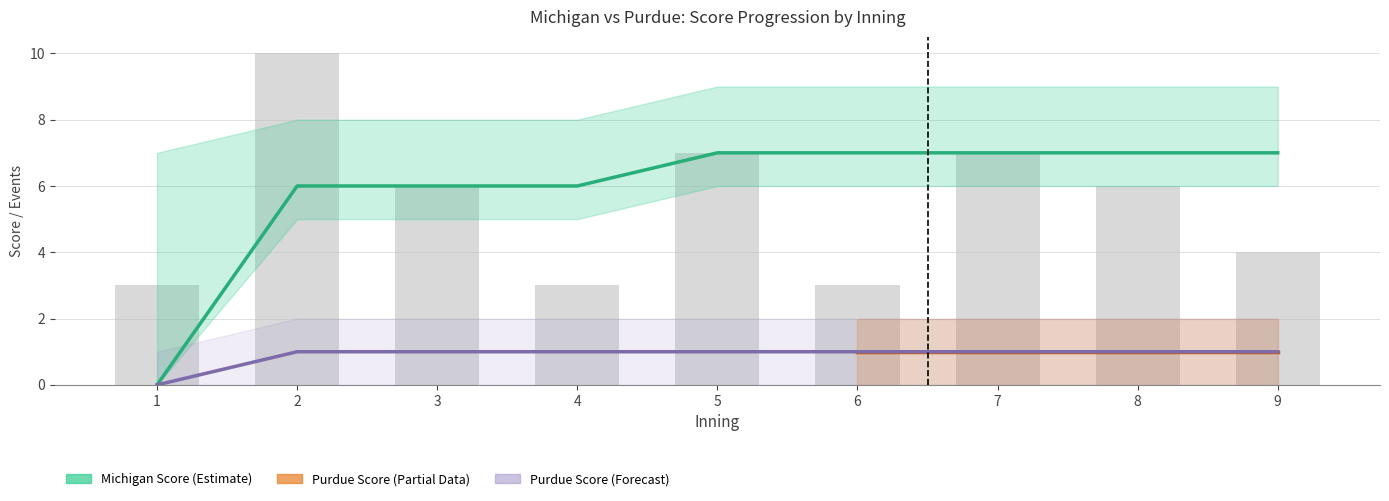

List the series in order of their peak value, highest first.

Michigan_score, Purdue_score